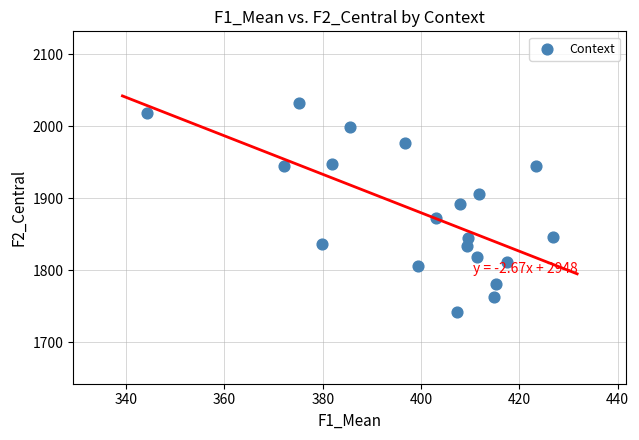

What Y value in the scatter plot is closest to 1887?

1892.0